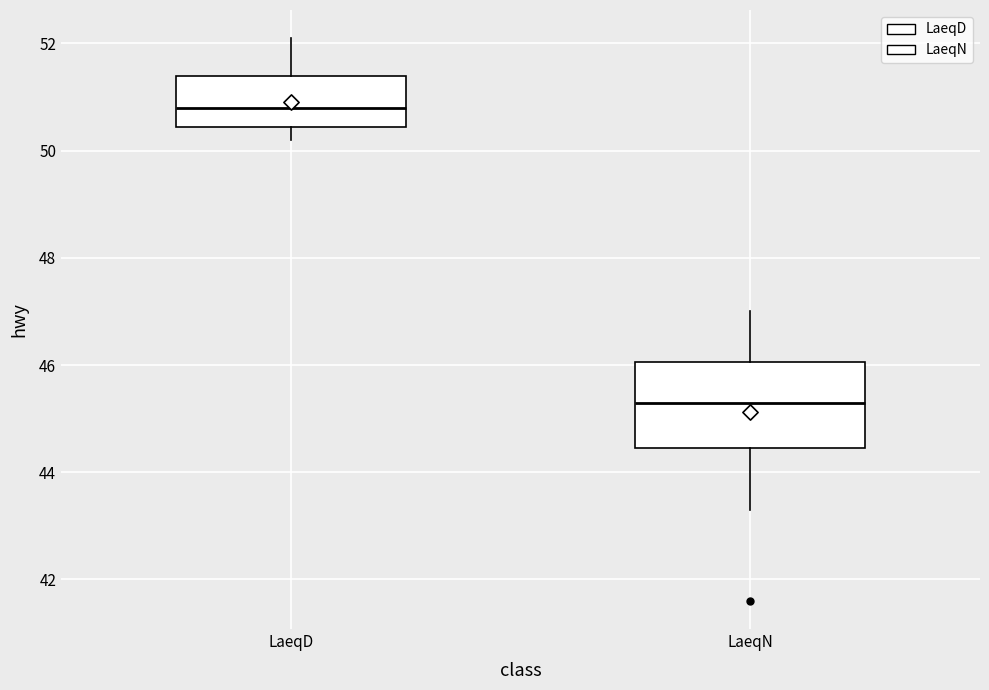

Which box's median line is the lowest?

LaeqN